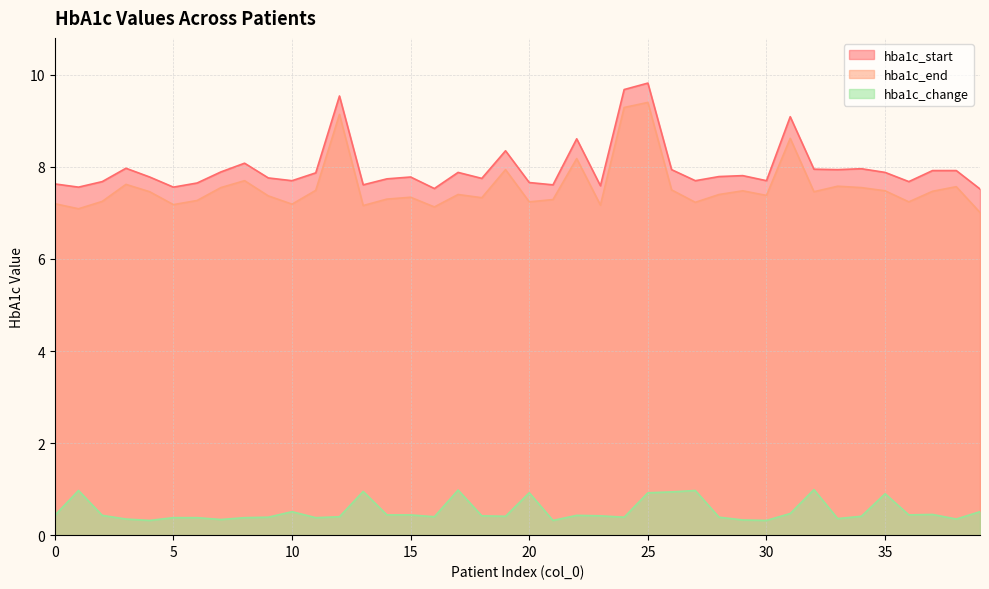

How many lines are shown in the chart?

3